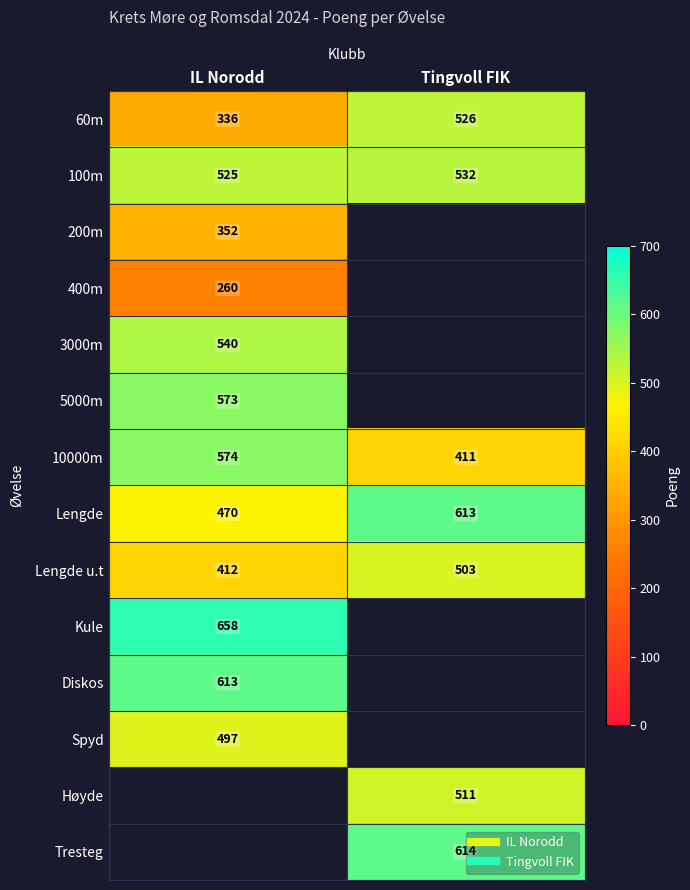

Count the number of data series in this chart.

14